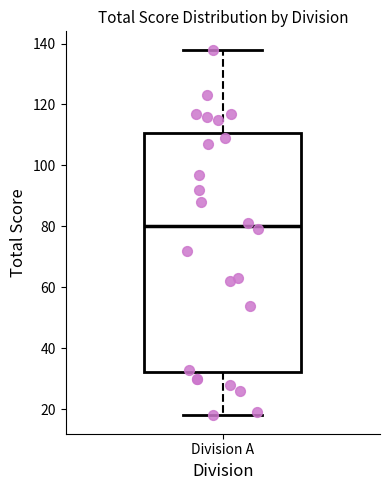

Read this box plot against the y-axis: the position of the median line, the range covered by the box, and the ends of both whiskers. The values are not printed on the chart, so give them approximately, as read against the axis.

median 80, box 32 to 110, whiskers 18 to 138